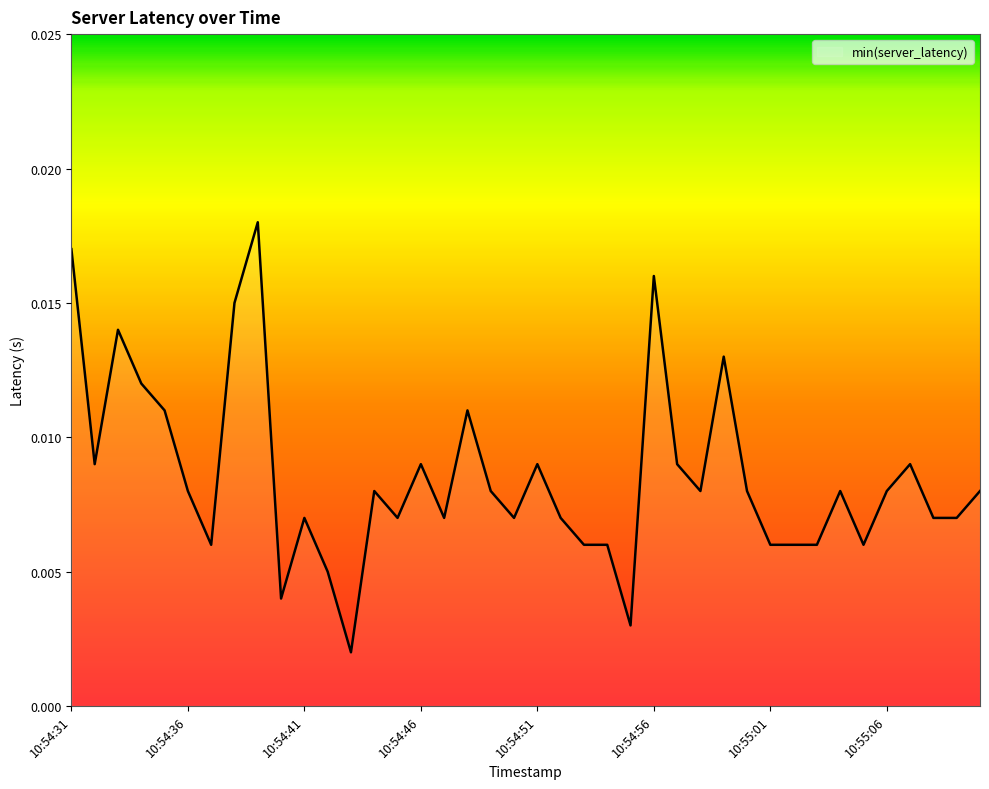

Does the chart have visible grid lines?

No